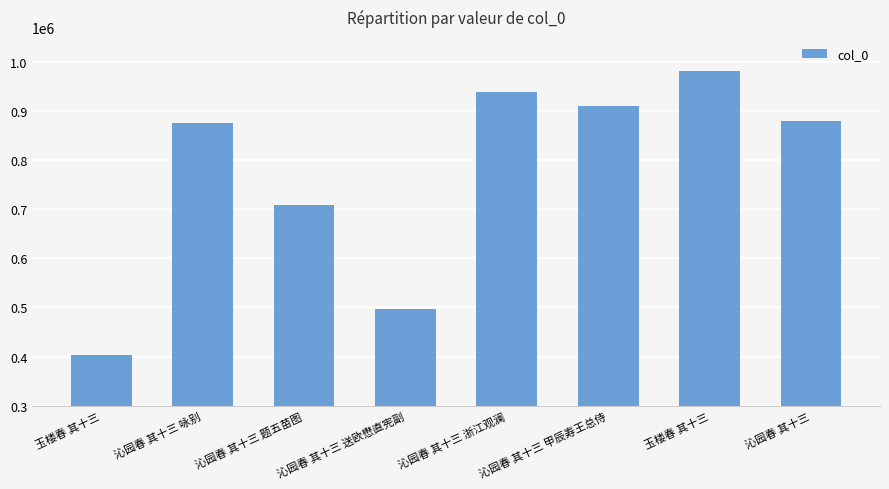

The chart shows a value of 496046 at 沁园春 其十三 送欧懋直宪副. True or false?

True